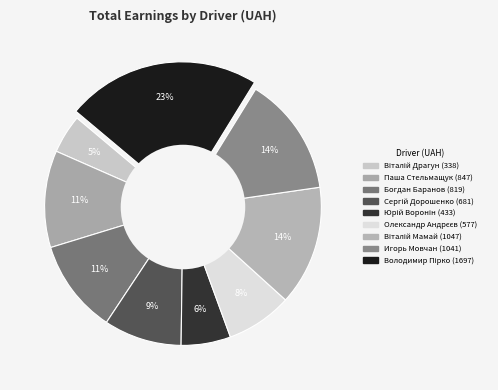

Does Сергій Дорошенко represent more than half of the total?

No